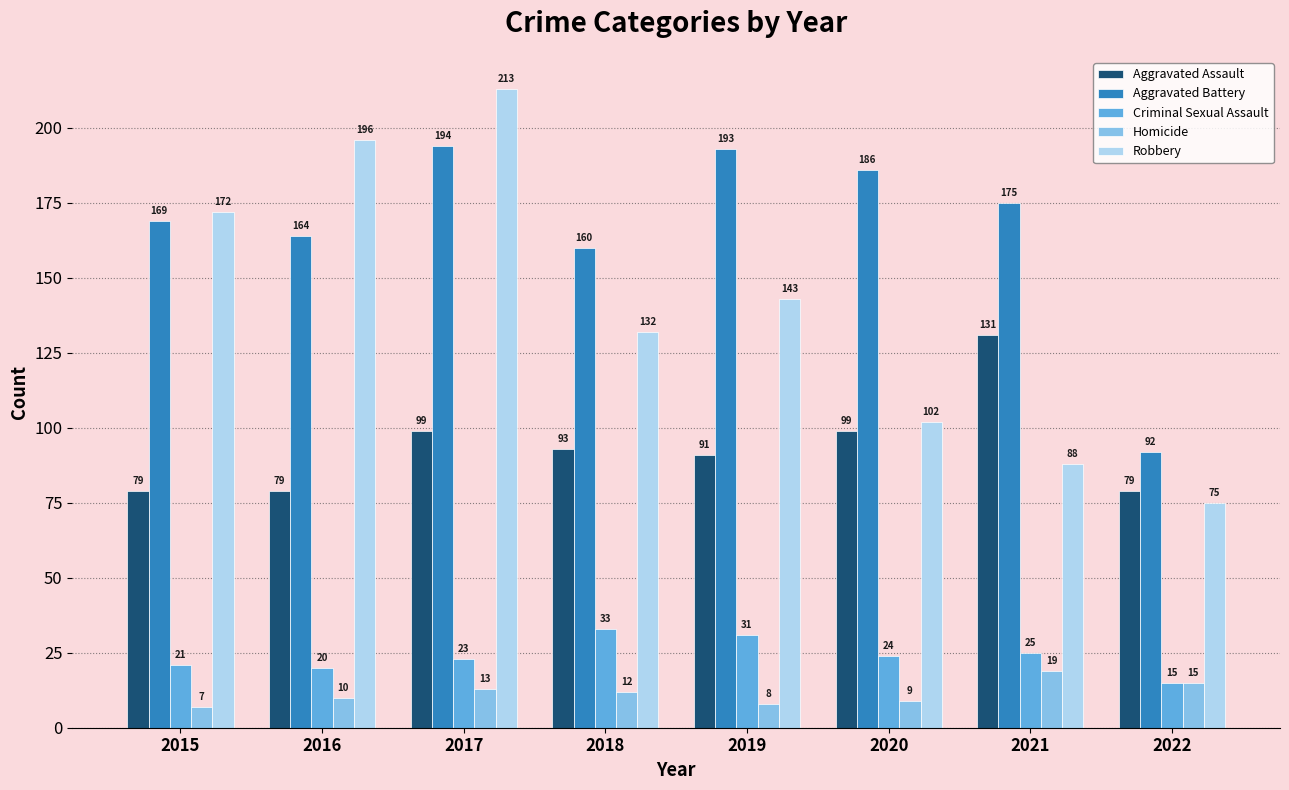

What is the value of the Aggravated Assault bar at the 5th from the left?

91